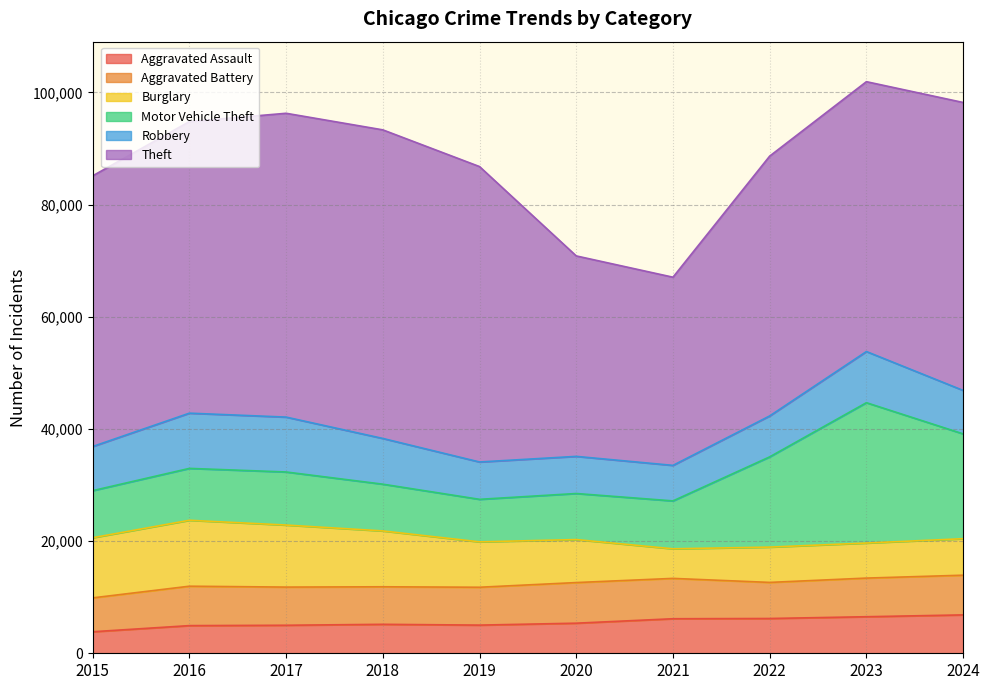

Which has a higher value, 2019 or 2017?

2019